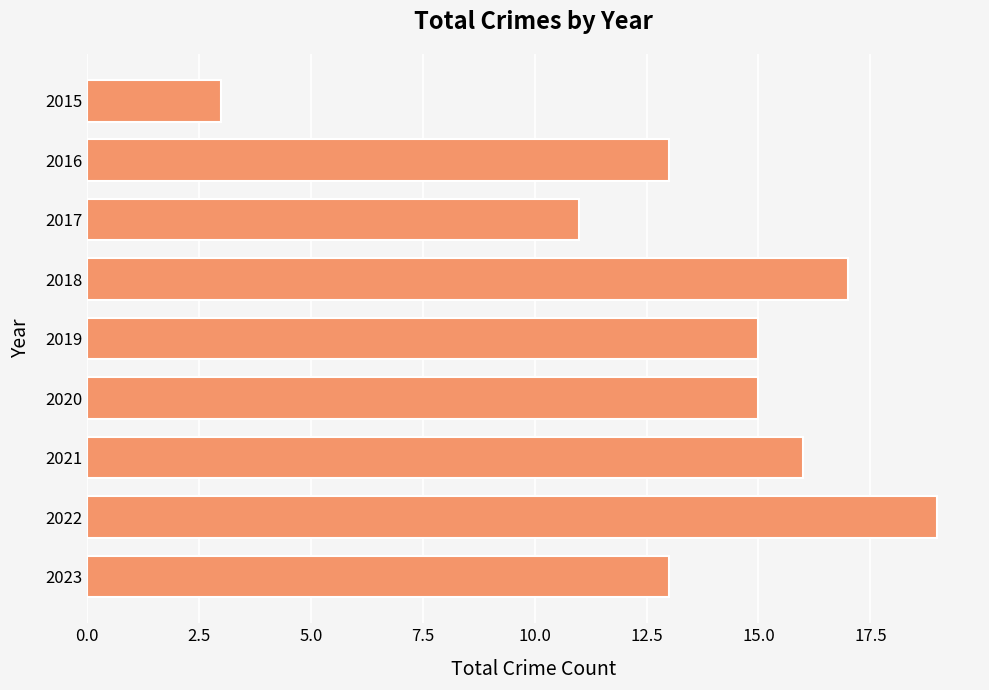

What is the value of the 7th bar from the top?

16